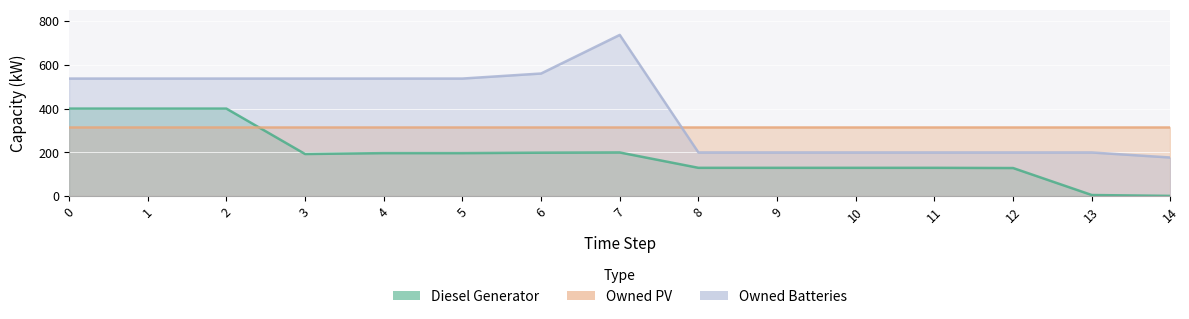

At how many categories does at least one series exceed 11?

15